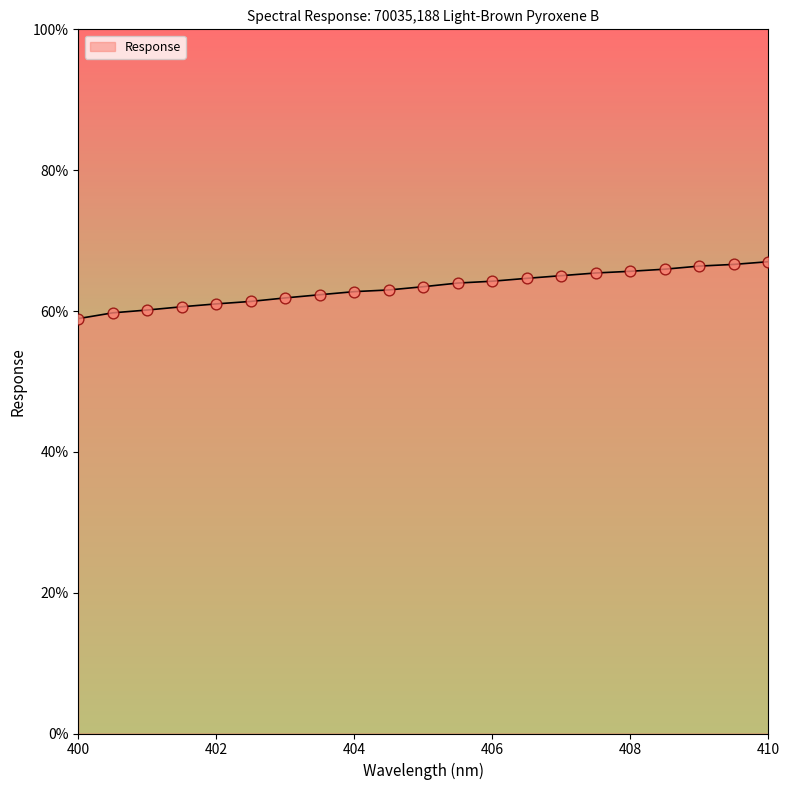

What is the greatest value displayed?

67.0